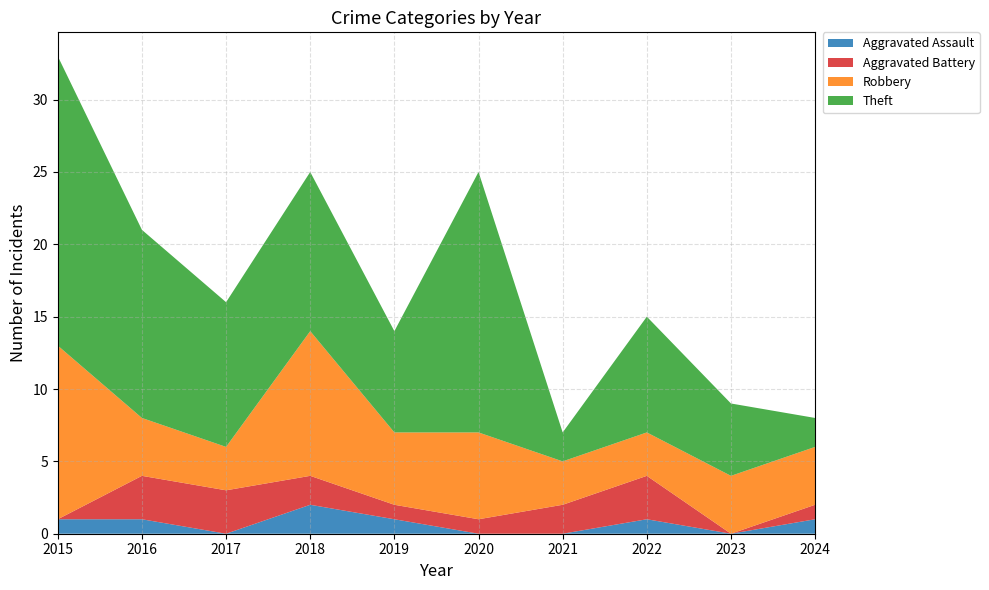

Reading left to right, transcribe all the data shown in this chart.

Aggravated Assault: 1	1	0	2	1	0	0	1	0	1
Aggravated Battery: 0	3	3	2	1	1	2	3	0	1
Robbery: 12	4	3	10	5	6	3	3	4	4
Theft: 20	13	10	11	7	18	2	8	5	2